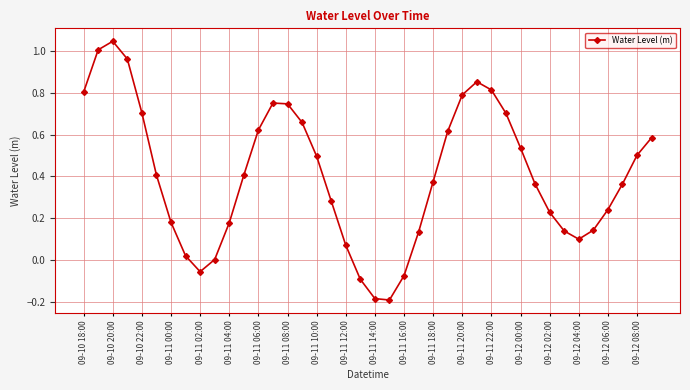

What is the sum of all values?

16.2